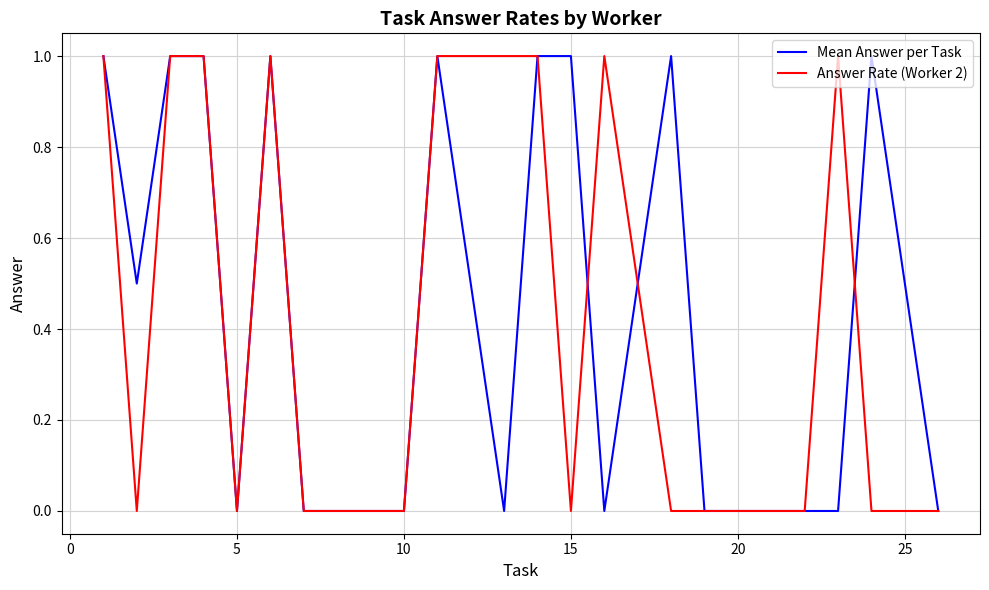

True or false: Mean Answer per Task has more than 1 points higher than both neighbors.

True